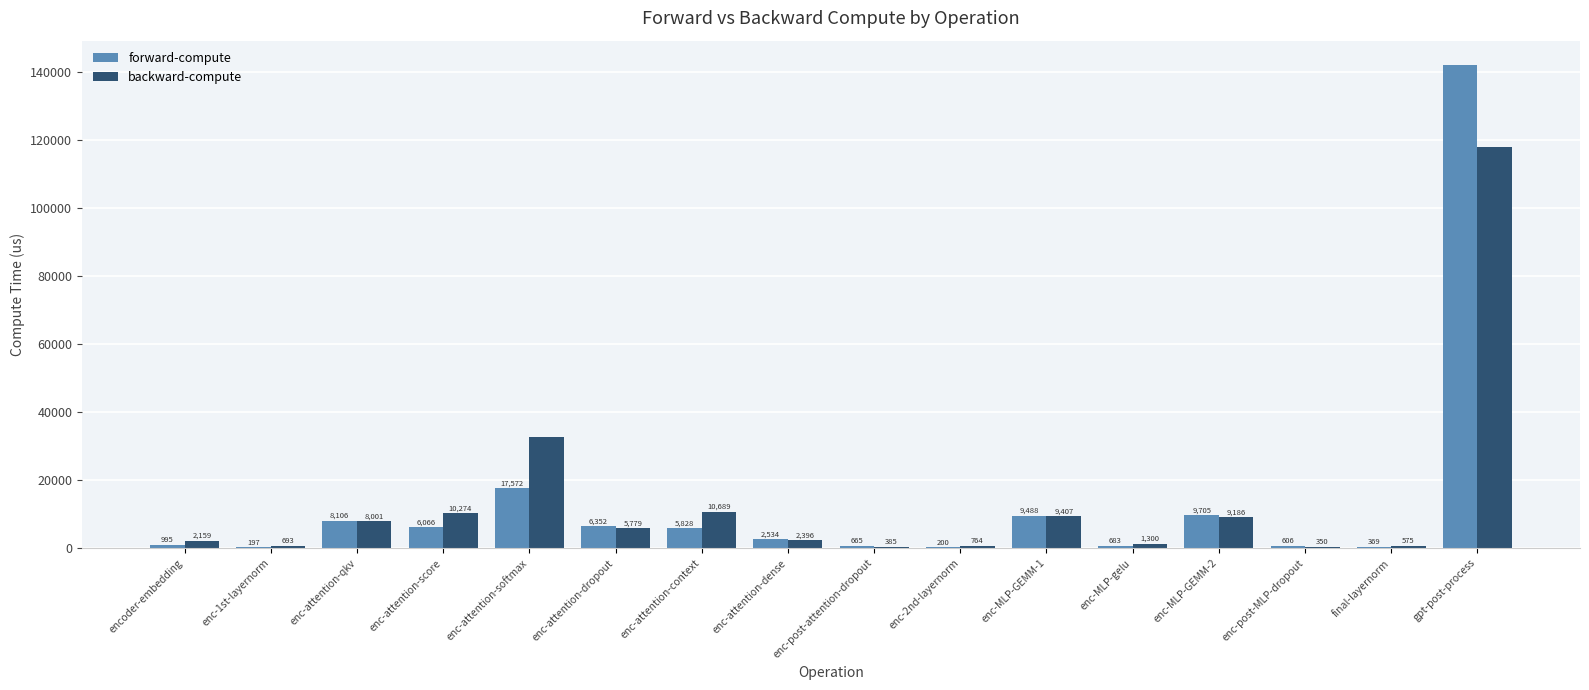

Which series has the largest total across all categories?

backward-compute